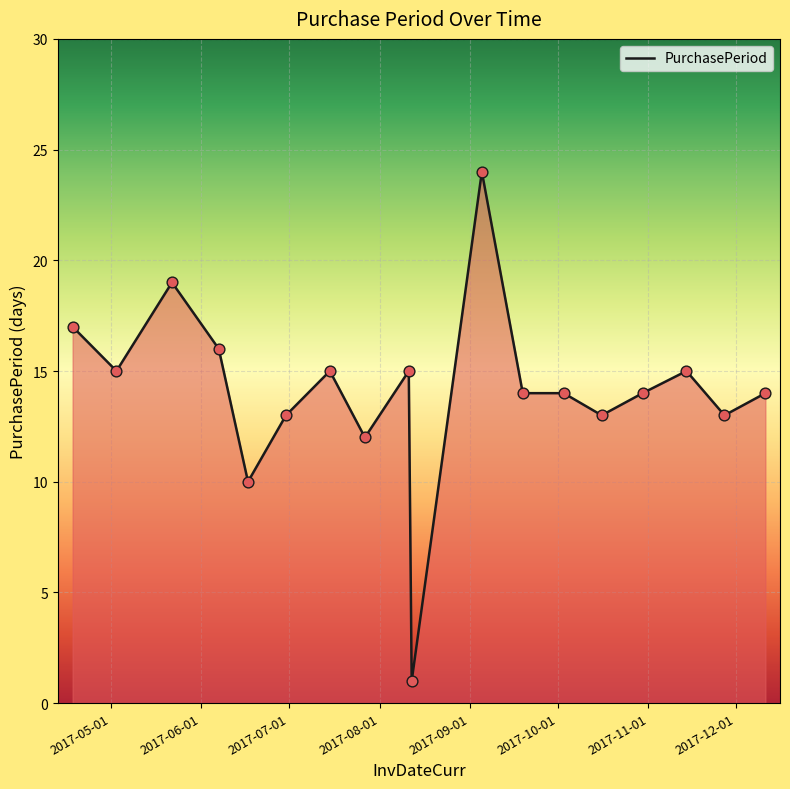

What is the greatest value displayed?

24